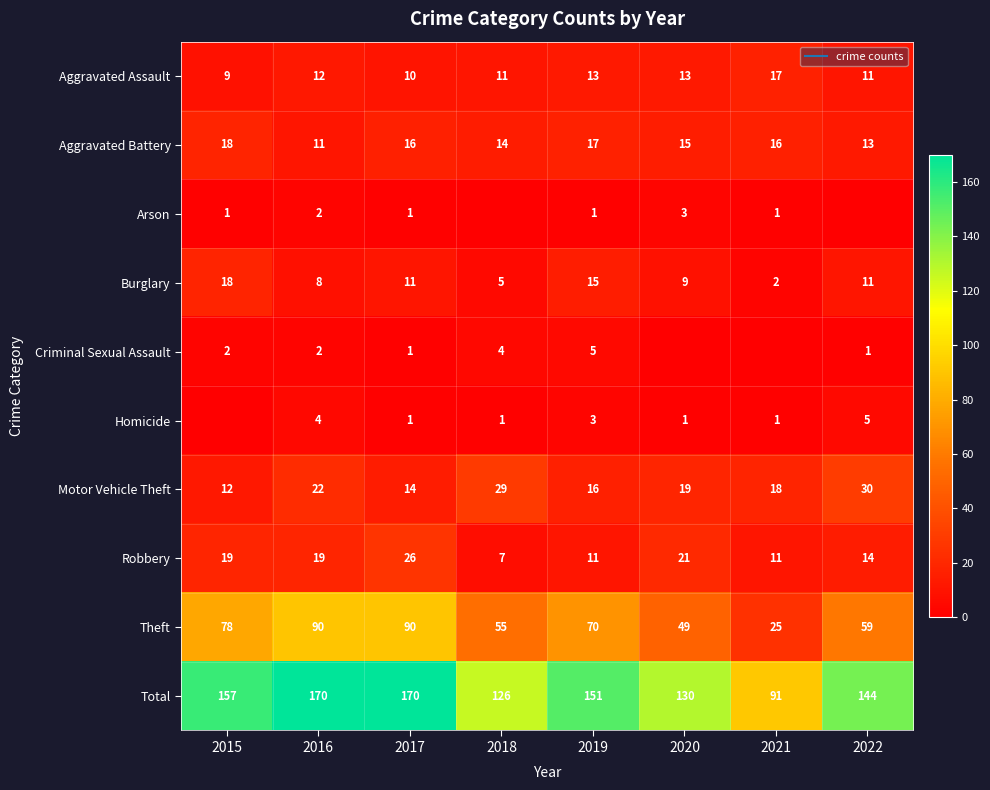

What is the difference between the second highest and second lowest values in the Burglary series?

10